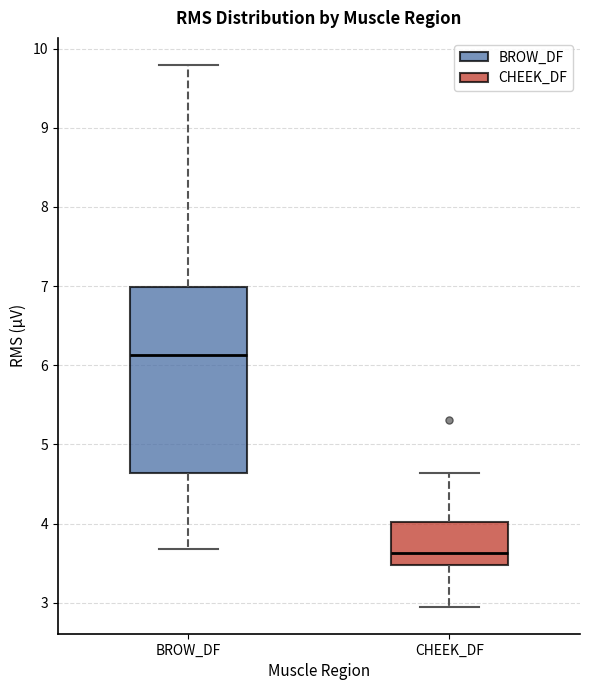

Reading left to right, transcribe this box plot: for each box, give where its median line is, the range the box spans, and where its two whiskers end, as read against the y-axis. The values are not printed on the chart, so give them approximately, as read against the axis.

BROW_DF: median 6.1, box 4.6 to 7.0, whiskers 3.7 to 9.8
CHEEK_DF: median 3.6, box 3.5 to 4.0, whiskers 3.0 to 4.6